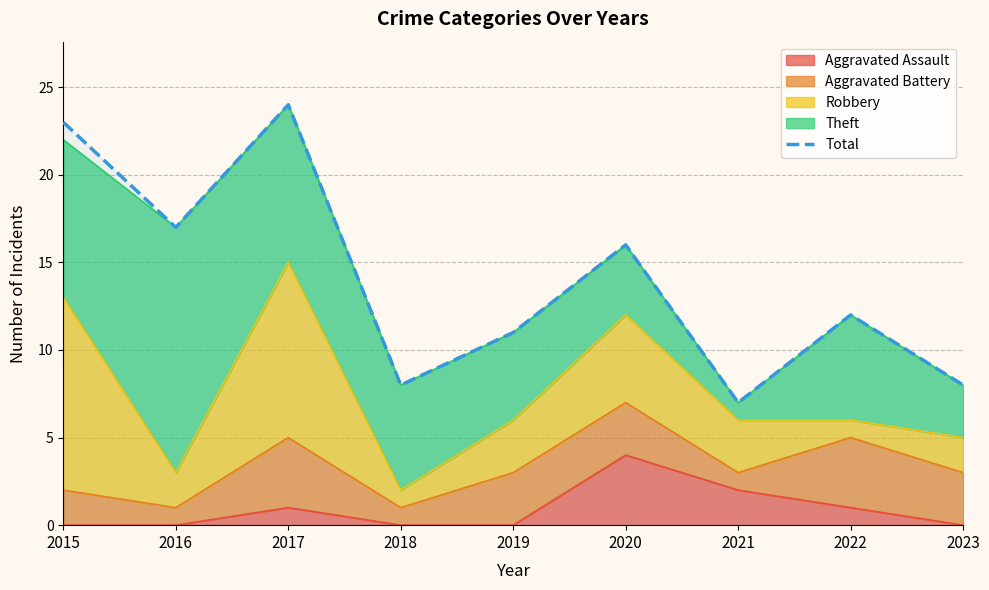

What is the value of the 9th point from the left?

8